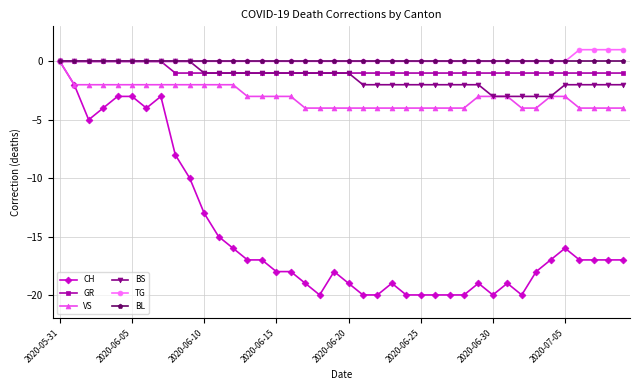

Count the number of data series in this chart.

6